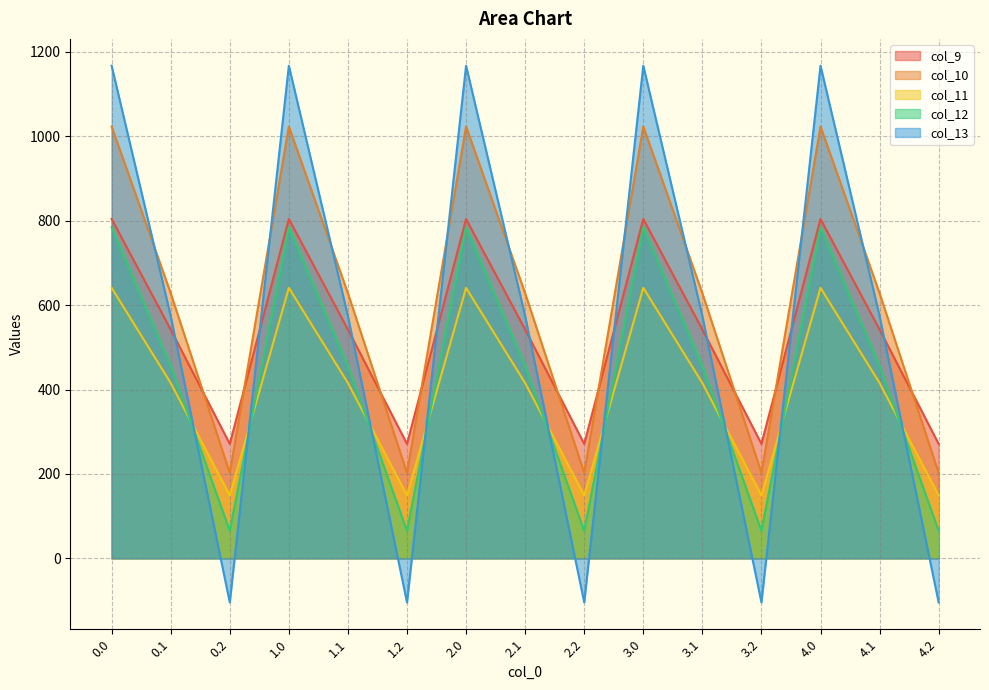

How many values in the col_12 series exceed 456?

10